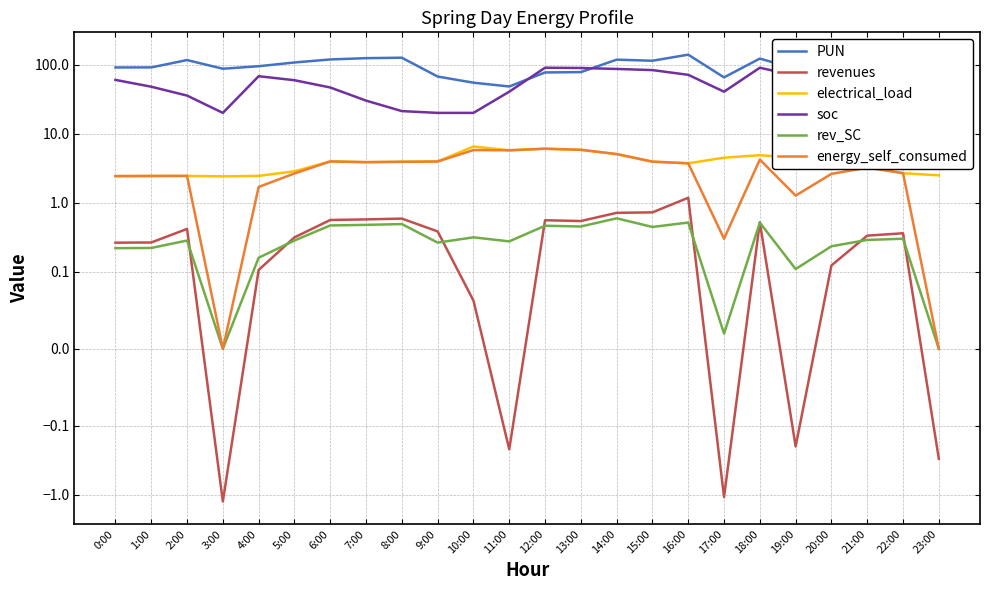

Is the value of rev_SC at 10:00 greater than the value of electrical_load at 13:00?

No